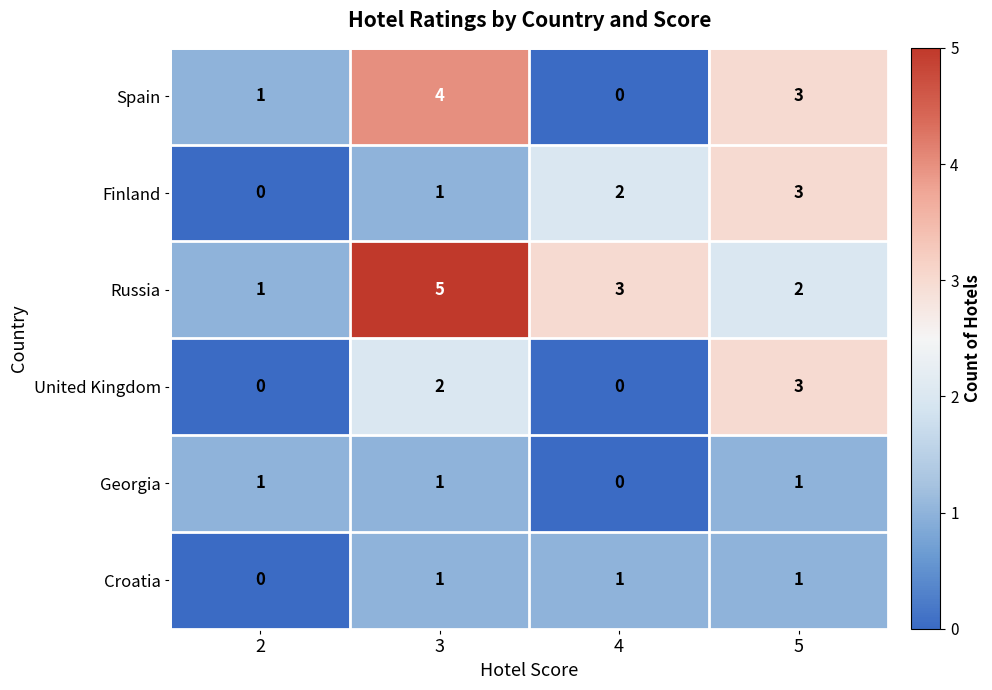

What is the sum of all Croatia values?

3